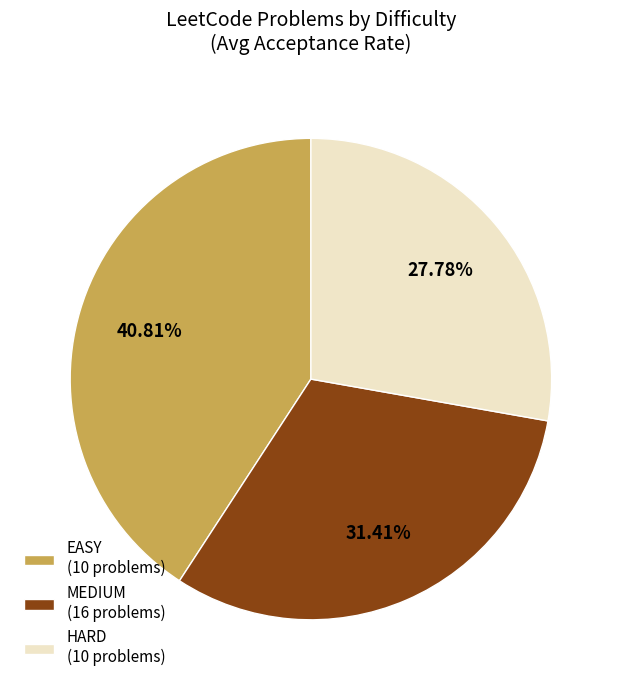

Do EASY (10 problems) and HARD (10 problems) together represent more than half of the pie?

Yes